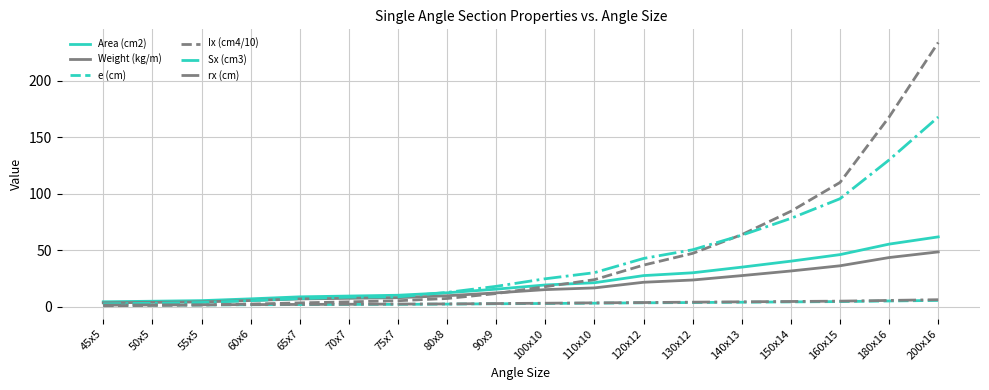

What is the average value of the Sx (cm3) series?

41.8